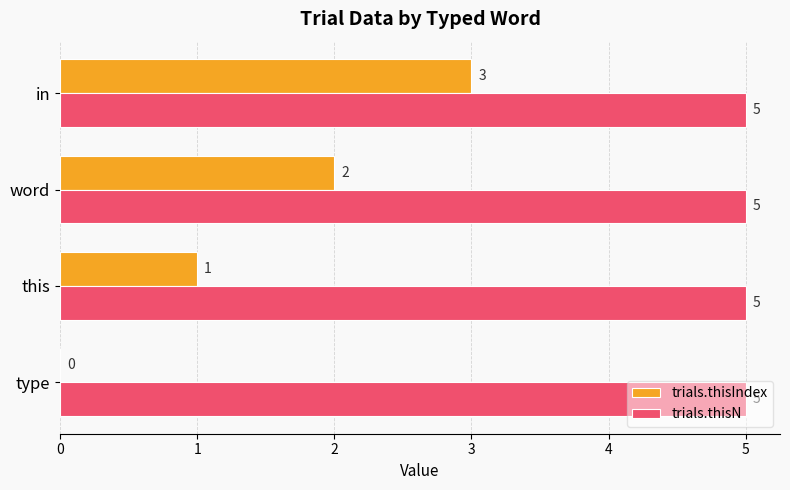

At which category is the sum across all series the highest?

in